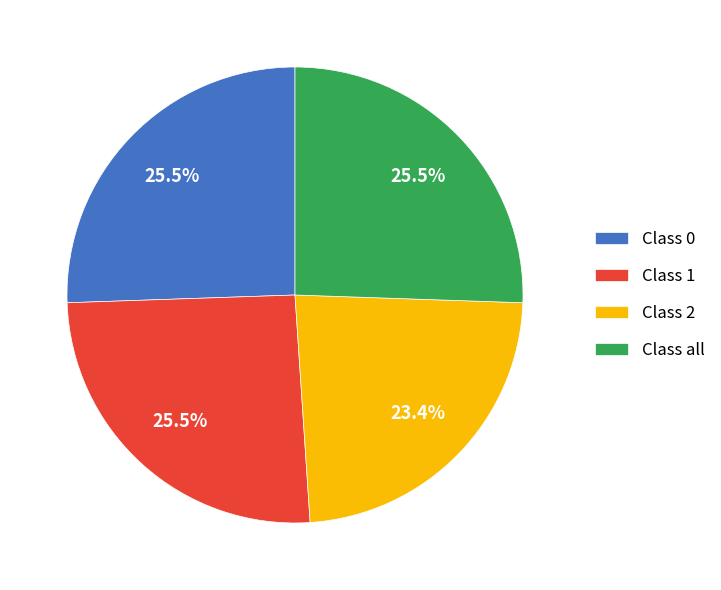

Between Class 2 and Class all, which is larger?

Class all